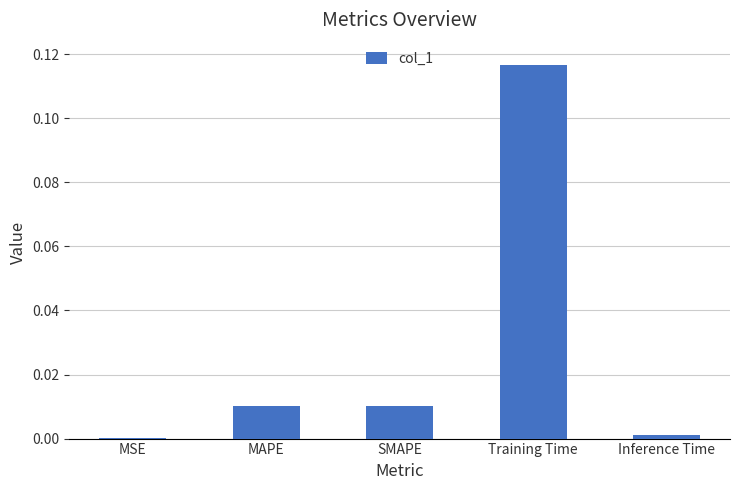

Which has a higher value, Training Time or SMAPE?

Training Time